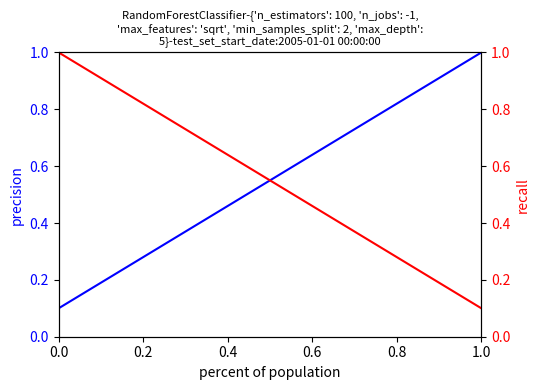

How many precision values are between 0 and 1?

10